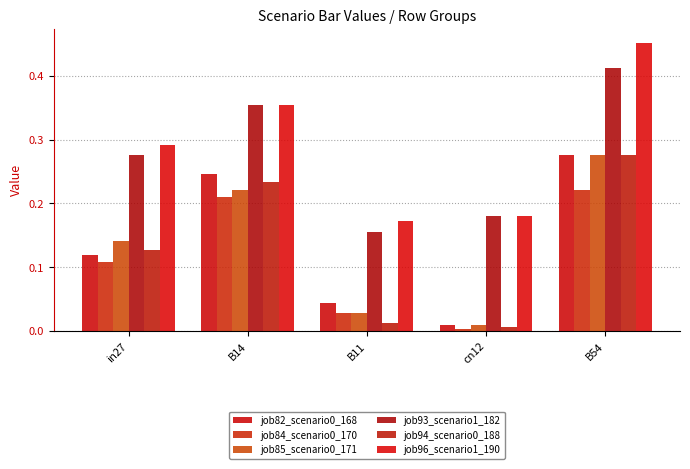

Count the job93_scenario1_182 values in the range 0 to 1.

5